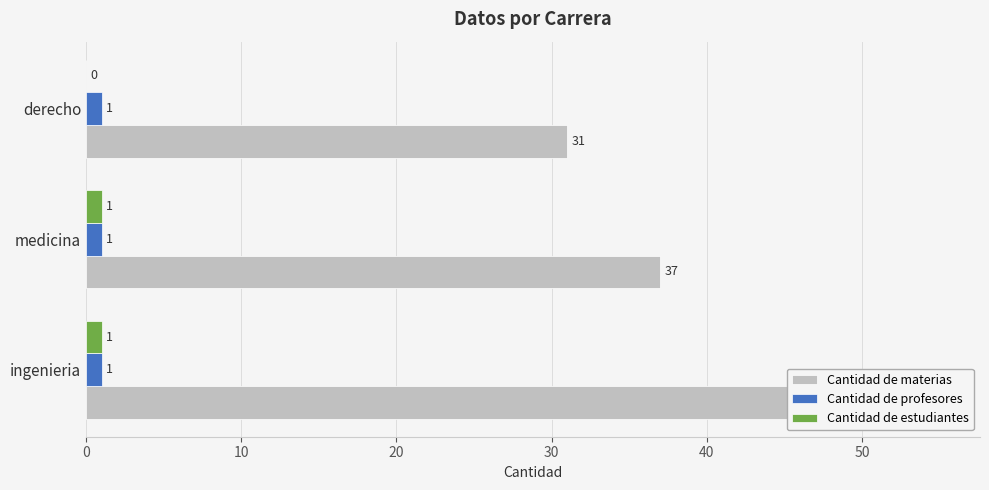

Reading left to right, transcribe all the data shown in this chart.

Cantidad de materias: 48.0	37.0	31.0
Cantidad de profesores: 0.2	0.2	0.2
Cantidad de estudiantes: 1.0	1.0	0.0